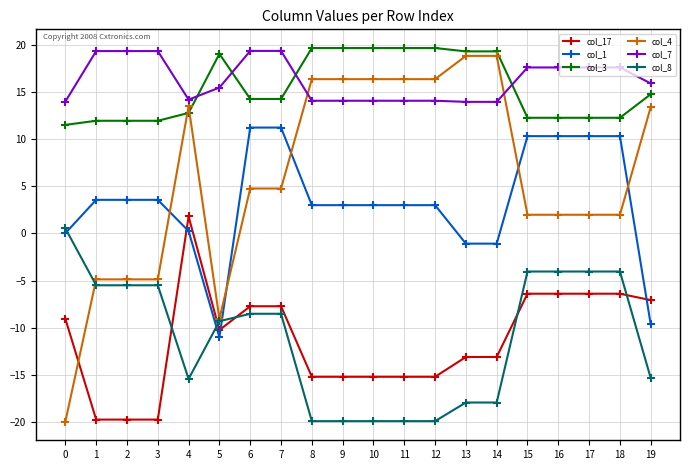

True or false: col_7 has a value of 7.4 at 5.

False